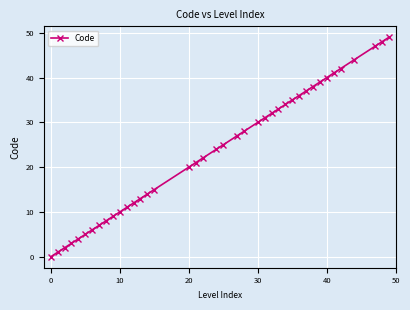

What is the value of the 29th point from the left?

35